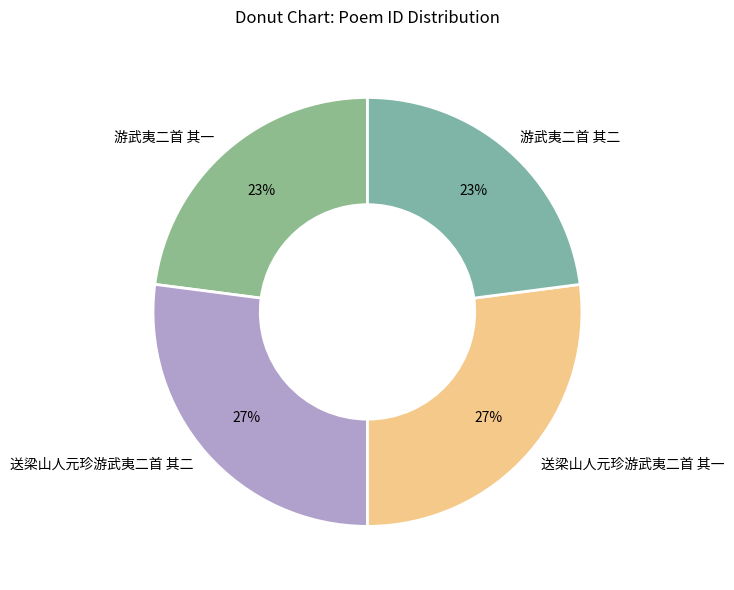

To the nearest percent, what percentage of the pie is 送梁山人元珍游武夷二首 其一?

27%